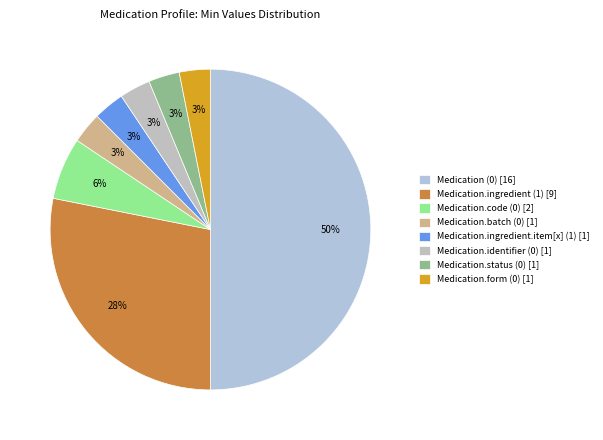

To the nearest percent, what is the difference between the Medication.code (0) and Medication (0) slice percentages?

44%